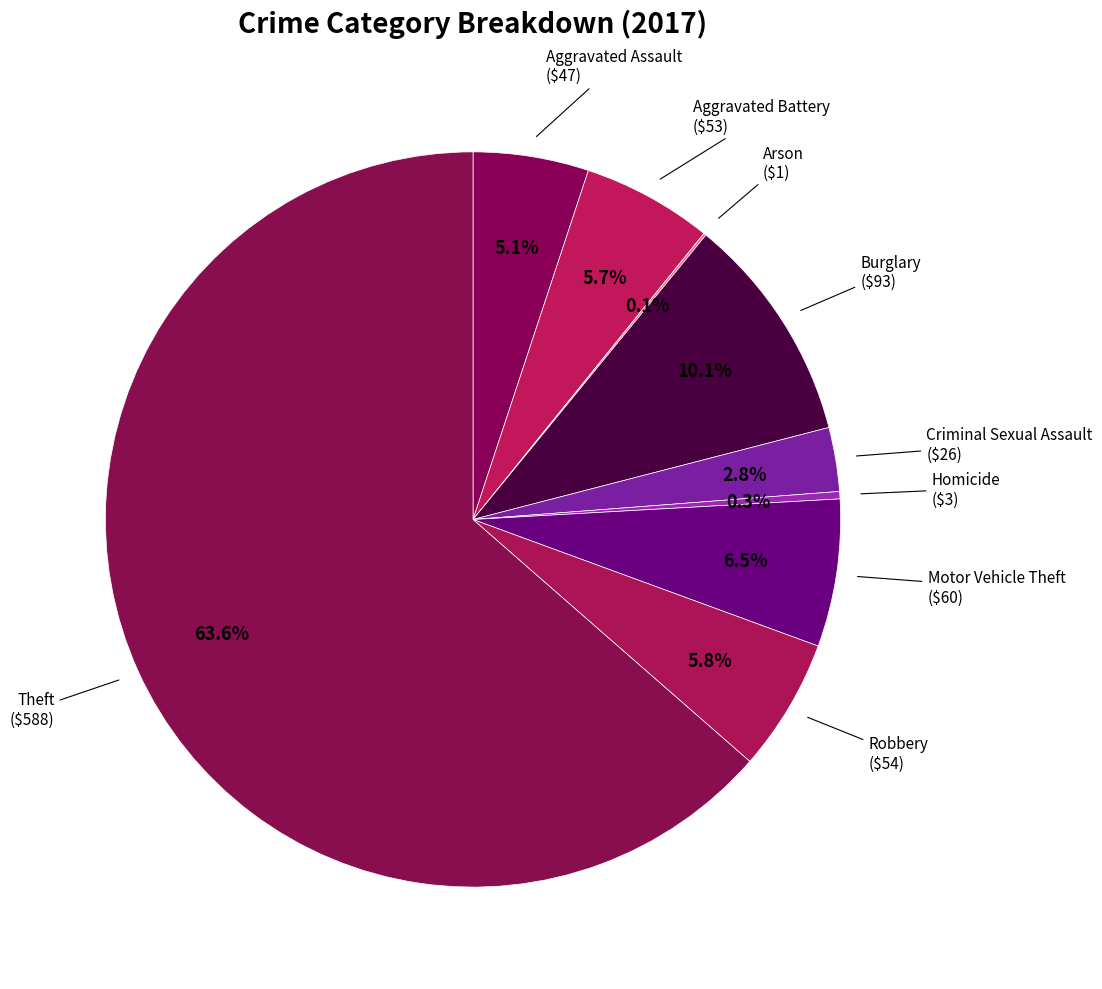

Between Criminal Sexual Assault and Burglary, which is larger?

Burglary